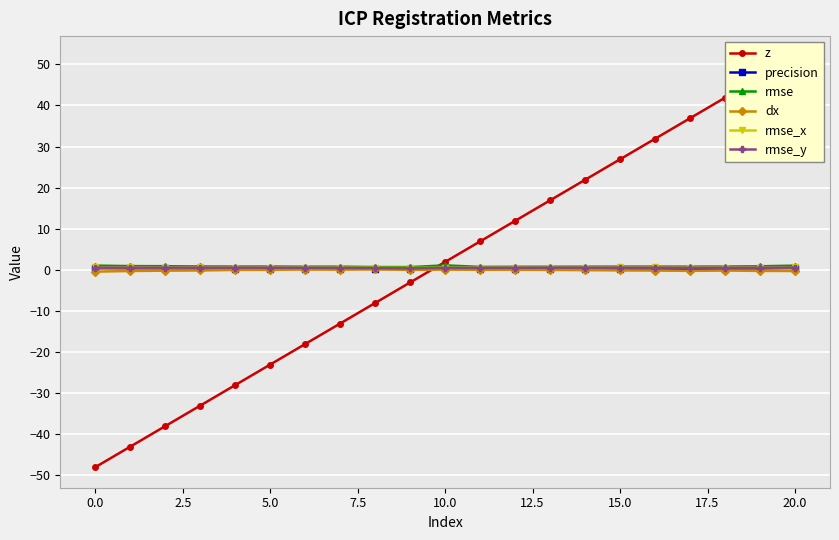

How many interior local valleys does the dx series have?

3